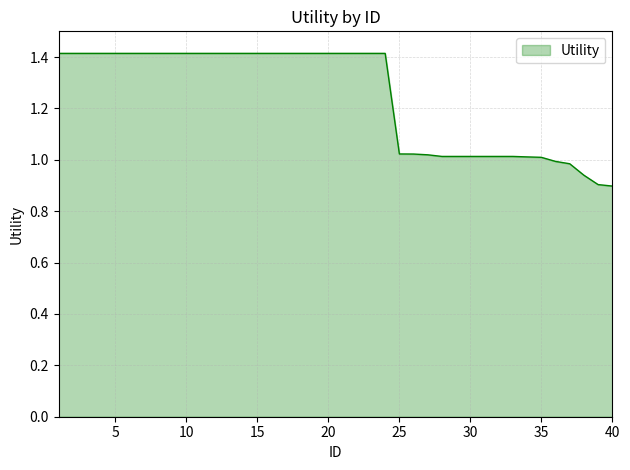

List the labels in order of value, largest first.

1, 2, 3, 4, 5, 6, 7, 8, 9, 10, 11, 12, 13, 14, 15, 16, 17, 18, 19, 20, 21, 22, 23, 24, 25, 26, 27, 28, 29, 30, 31, 32, 33, 34, 35, 36, 37, 38, 39, 40